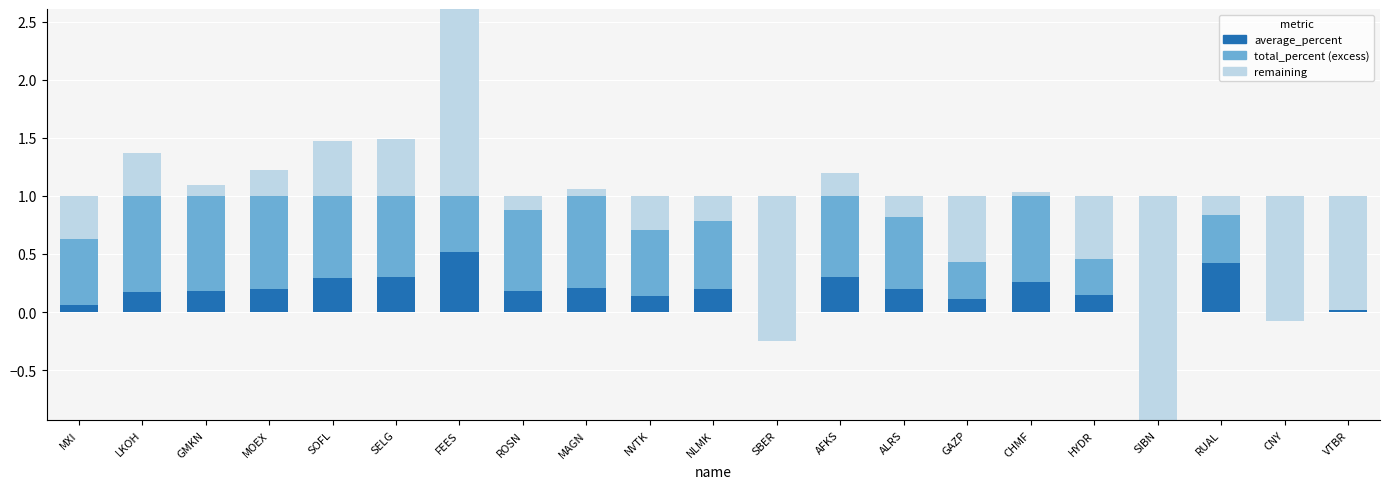

Which series has the widest spread of values?

remaining